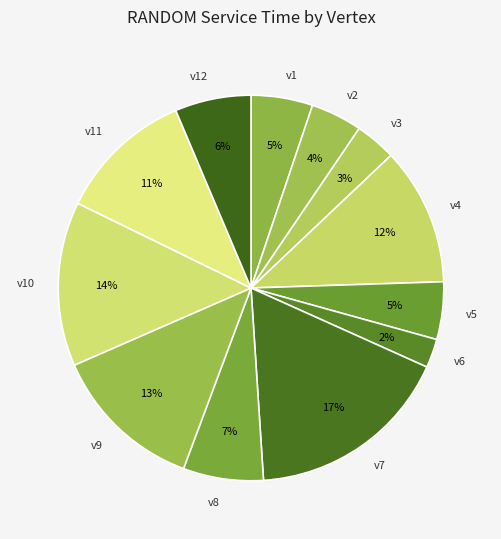

Between v7 and v5, which is larger?

v7